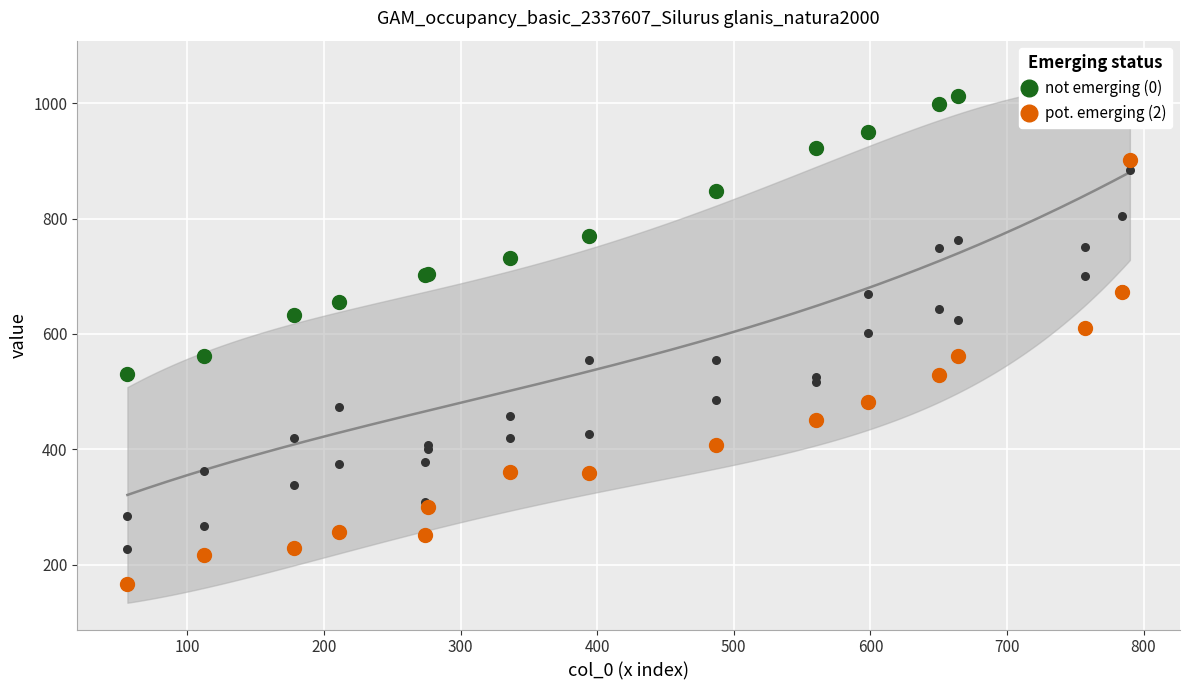

Is the value of pot. emerging (2) at 900 greater than the value of not emerging (0) at 500?

No